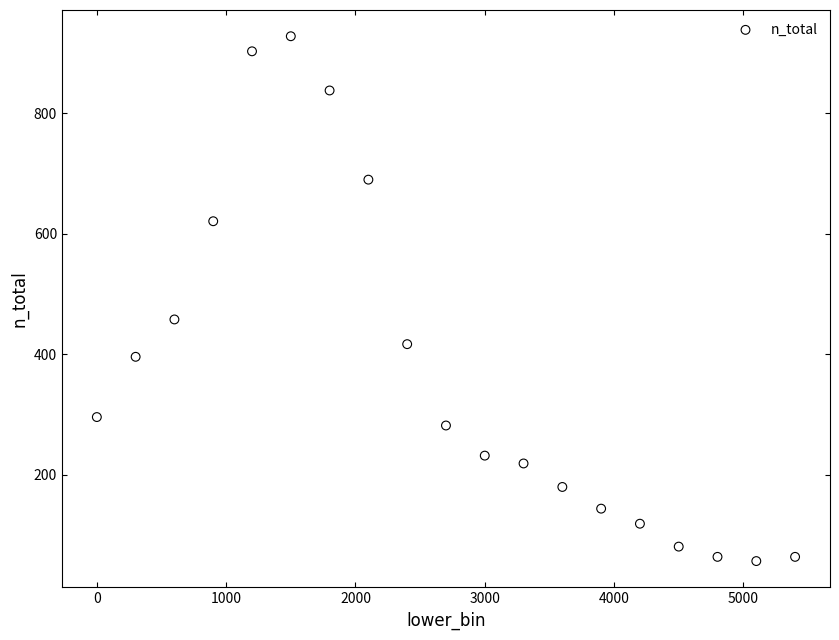

What is the range of Y values (max minus min)?

871